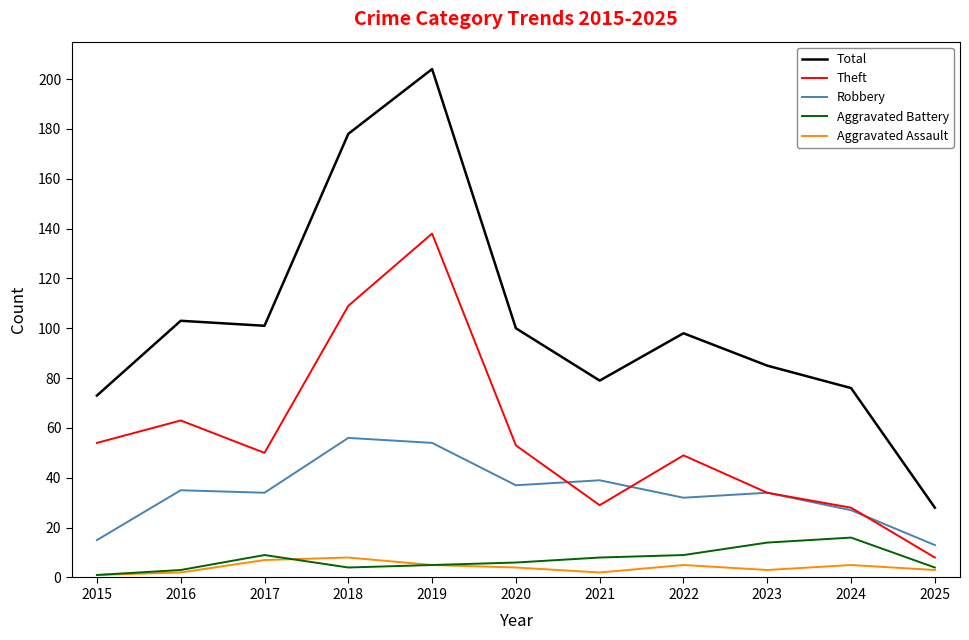

What is the maximum value shown in the chart?

204